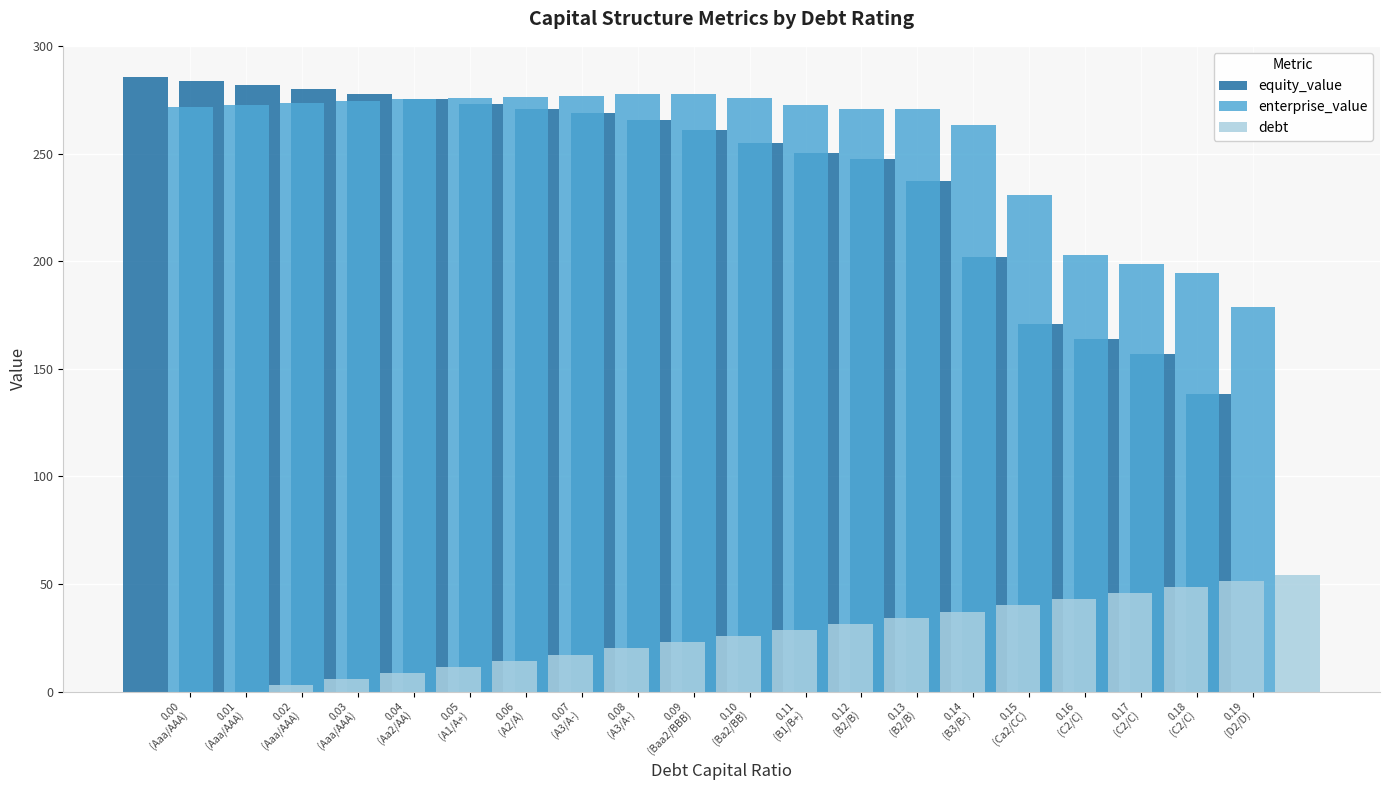

What is the maximum value for enterprise_value?

277.6